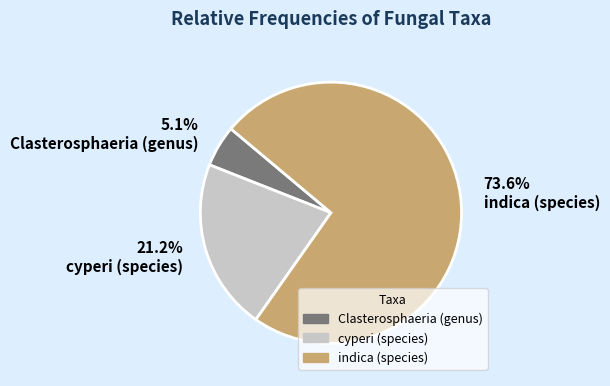

Count the number of slices in the pie.

3